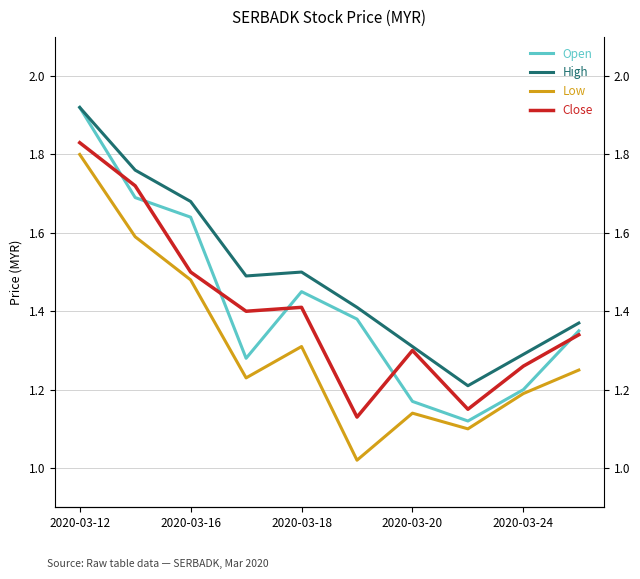

Does the chart have visible grid lines?

Yes